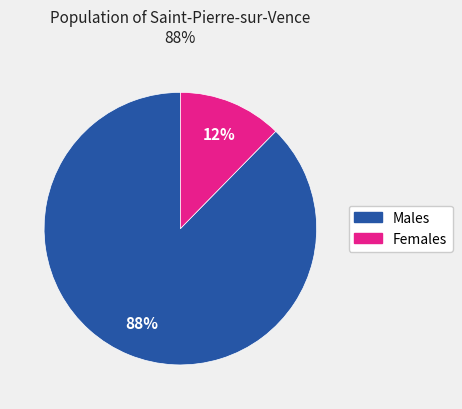

Is there any slice that represents more than half of the pie?

Yes